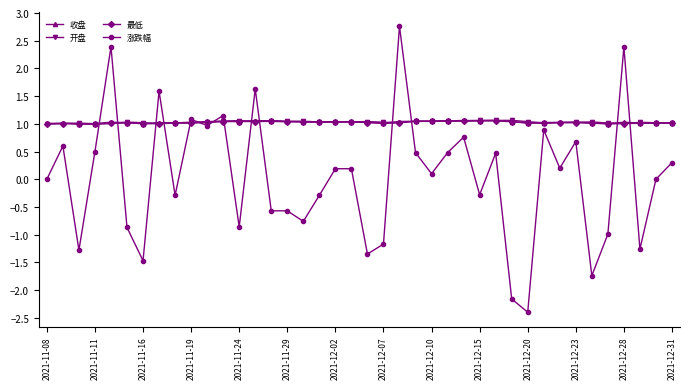

Which series has the widest spread of values?

涨跌幅